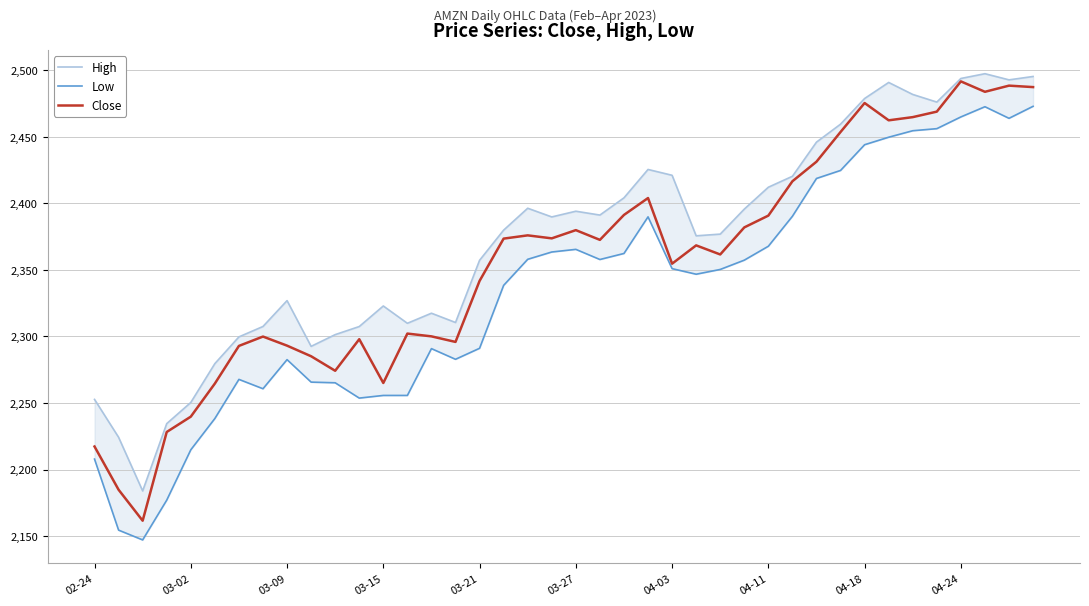

What position from the left is 14?

15